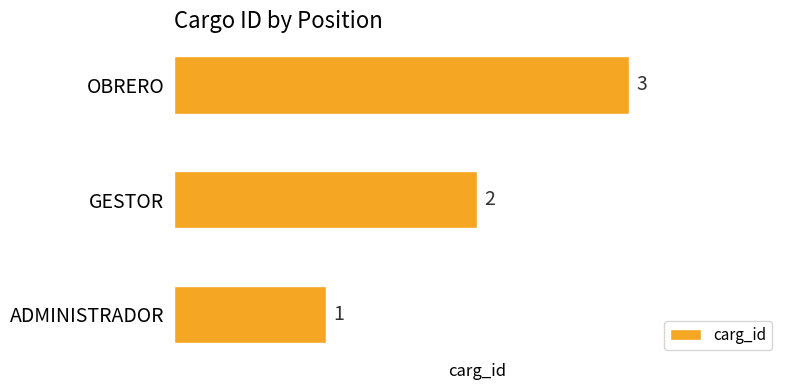

Count the values in the range 1 to 3.

3